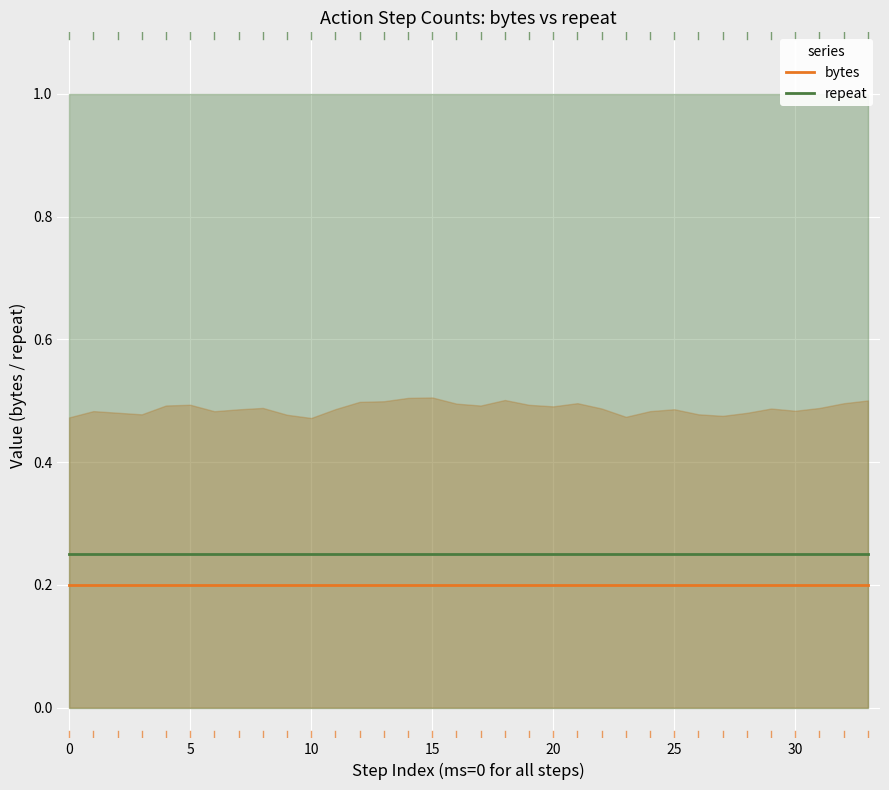

True or false: repeat and bytes intersect in this chart.

False